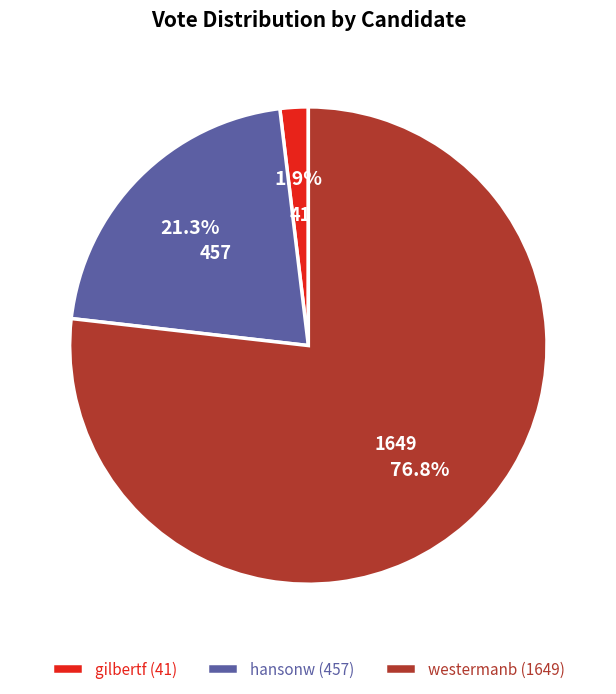

To the nearest percent, what is the difference between the largest and smallest slice percentages?

75%